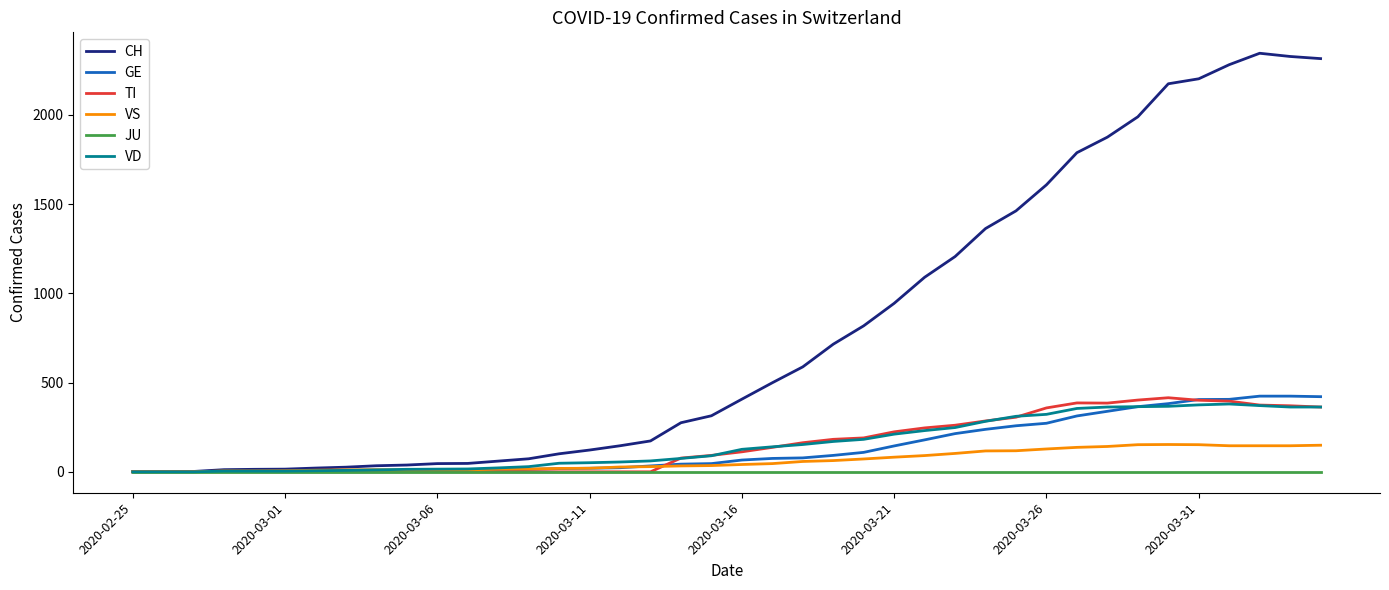

What is the greatest value displayed?

2345